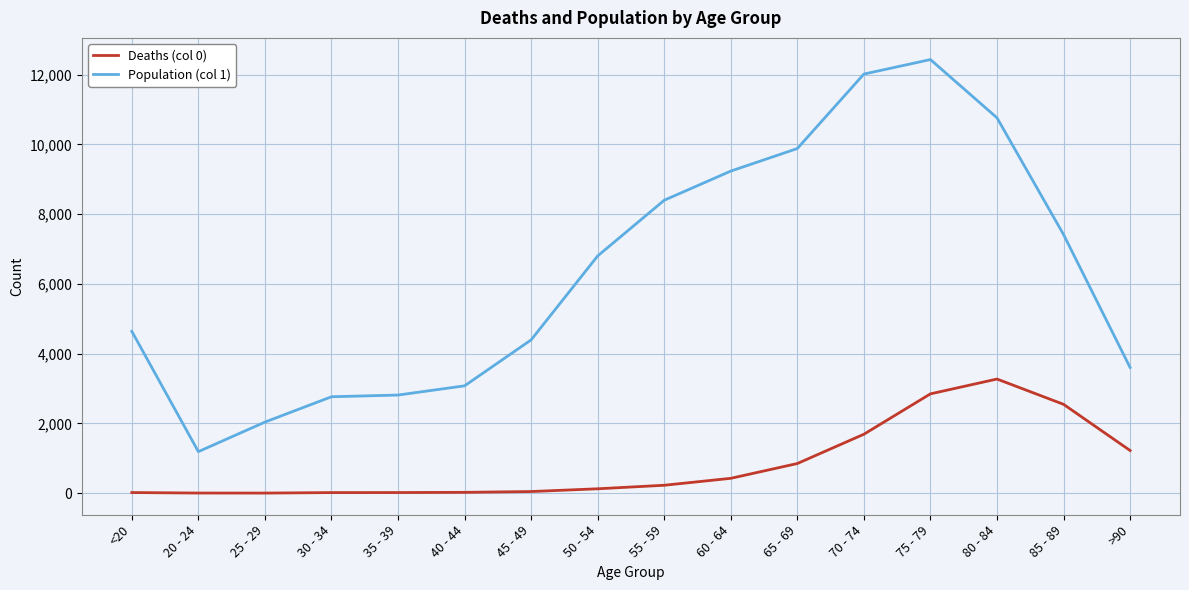

Where is Deaths (col 0) nearest to the value 1638?

70 - 74